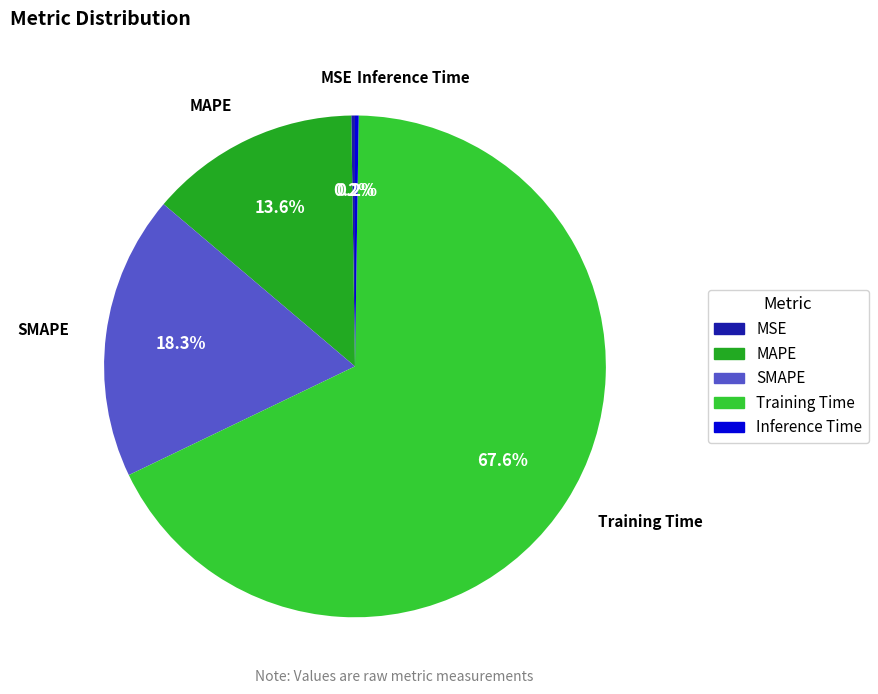

Which category has the biggest portion of the pie?

Training Time